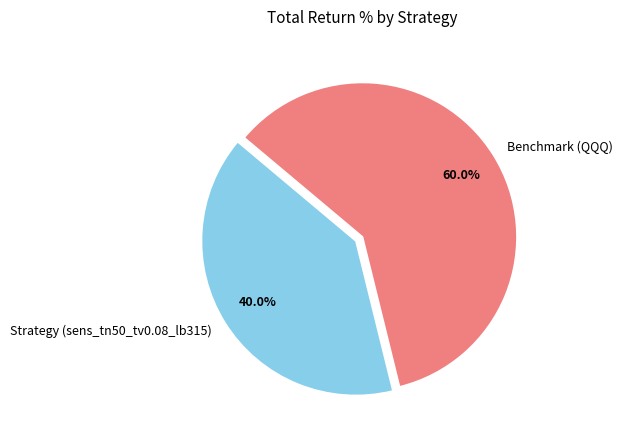

Is it true that Strategy (sens_tn50_tv0.08_lb315) is 49% of the pie?

False